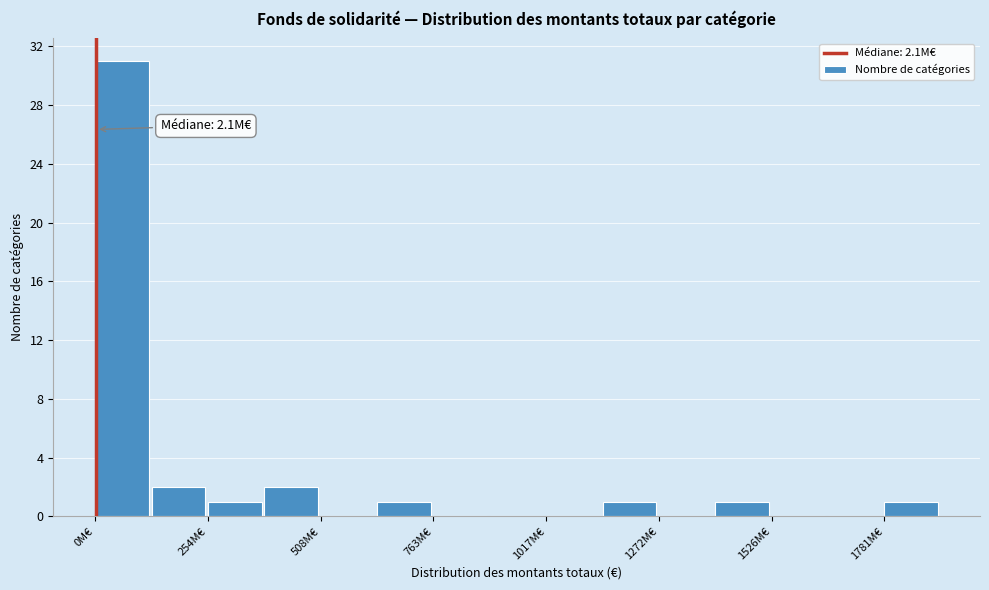

Around what value on the x-axis is the tallest bar? Give the approximate position of its centre, as read against the axis.

50